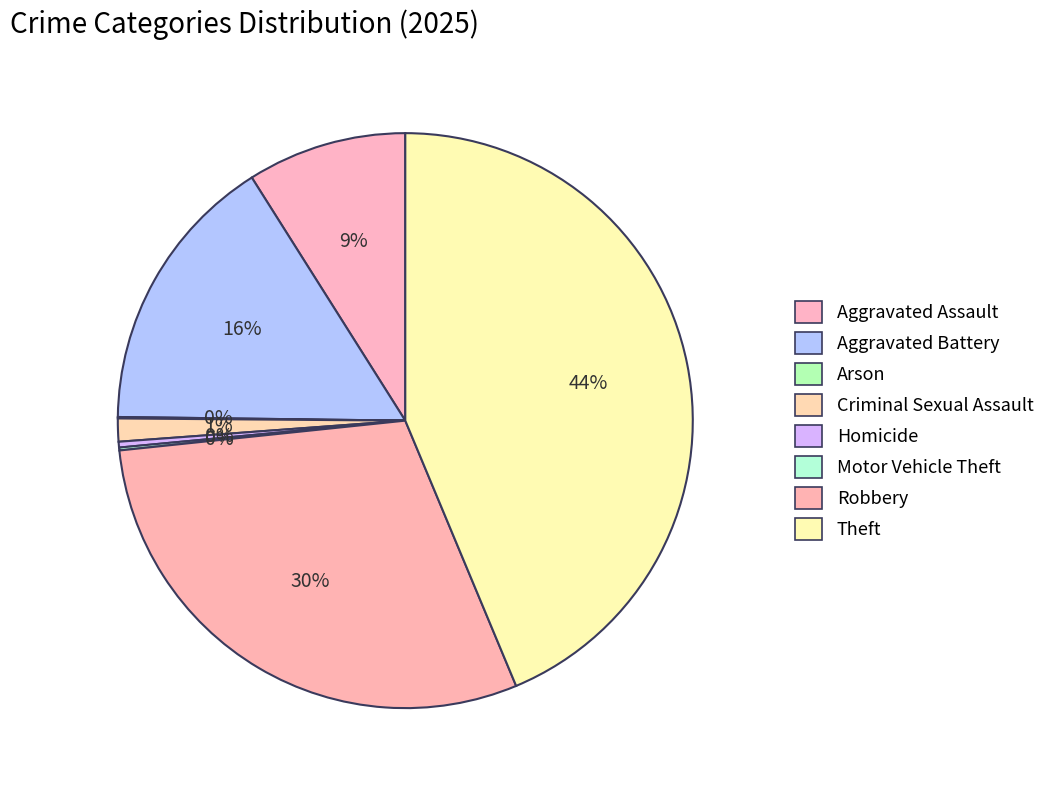

To the nearest percent, what is the difference between the Aggravated Battery and Robbery slice percentages?

14%